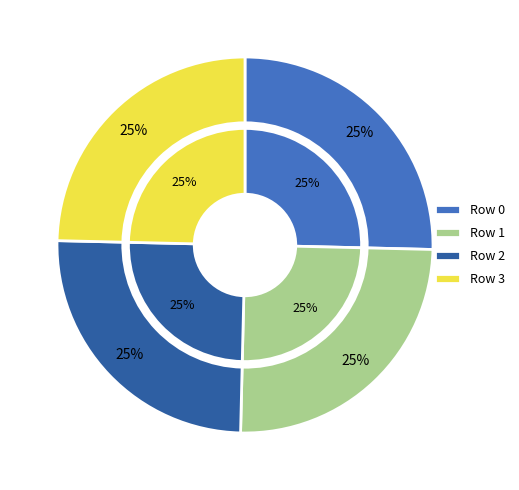

To the nearest percent, what is the average slice percentage?

25%